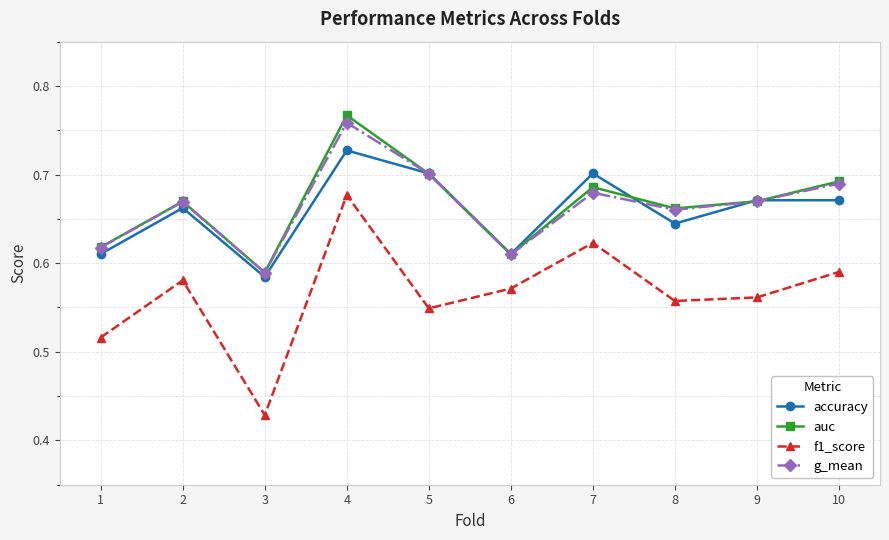

True or false: f1_score and auc cross at least once.

False